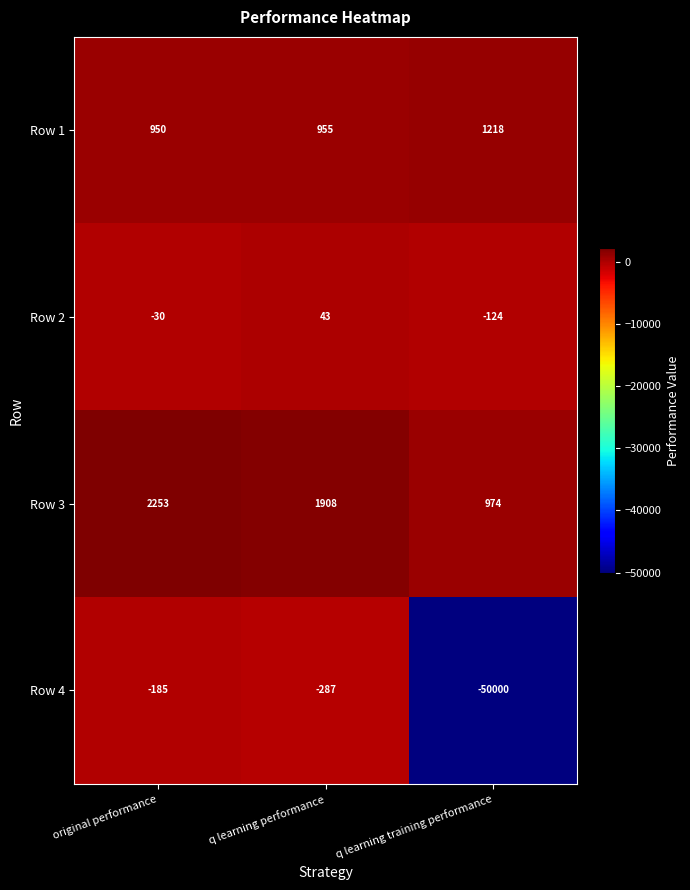

What is the difference between the maximum and second lowest values in the Row 2 series?

73